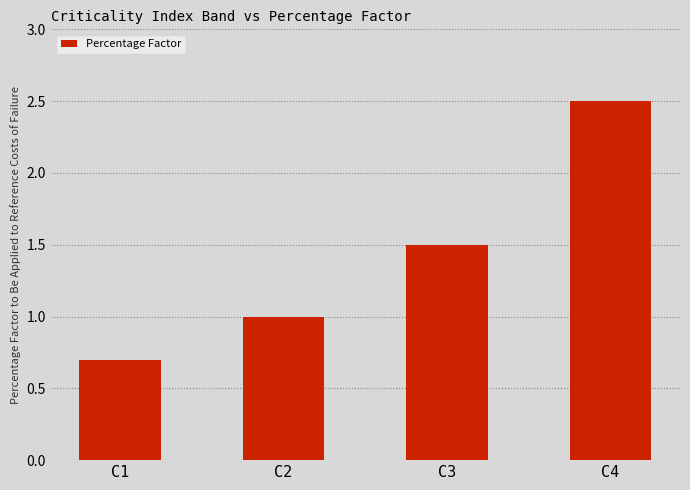

Rank the categories by value from lowest to highest.

C1, C2, C3, C4